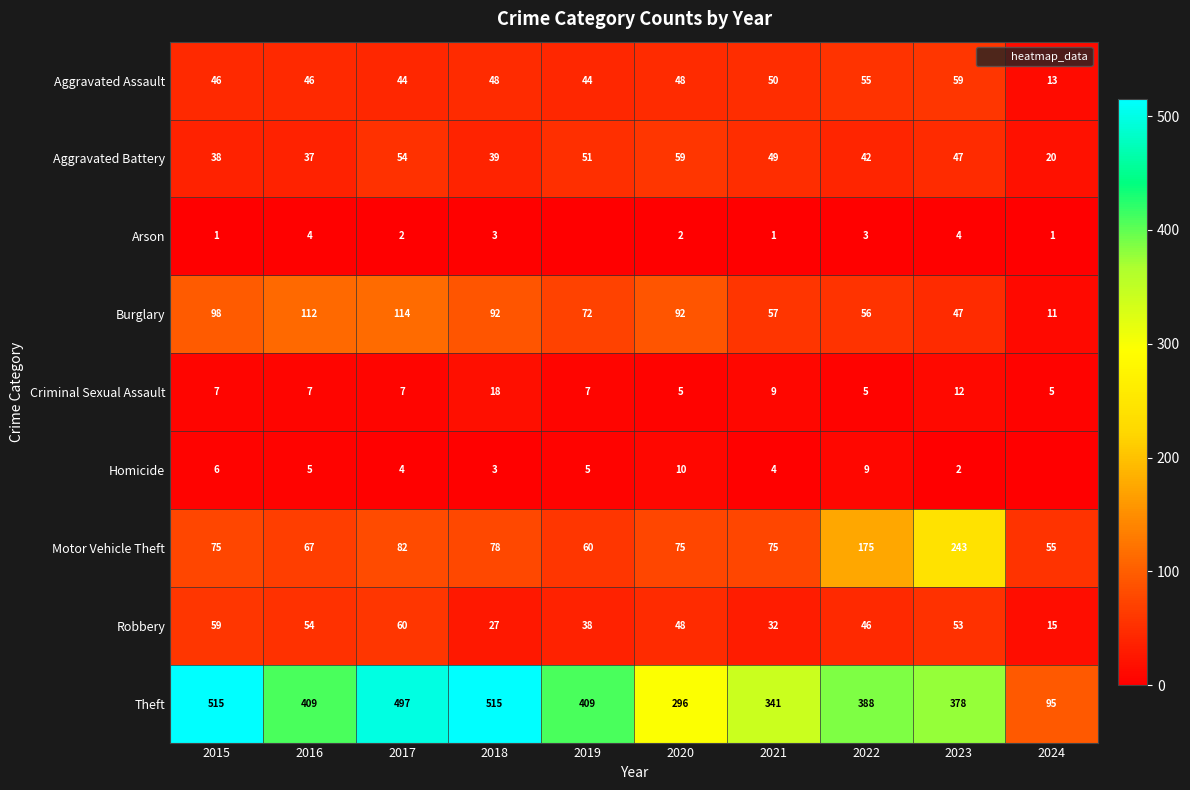

How many distinct data groups are displayed?

9